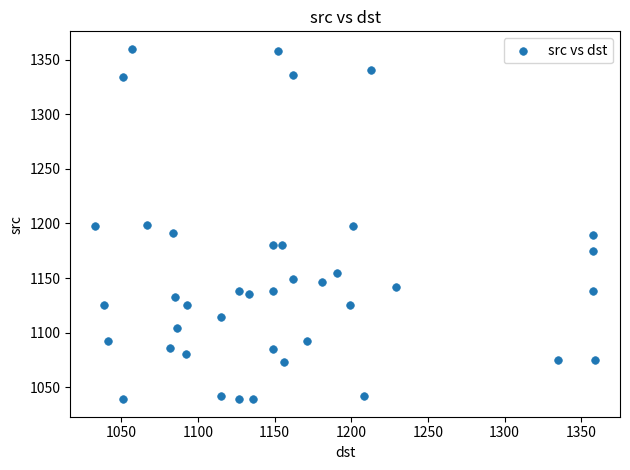

What is the range of Y values (max minus min)?

321